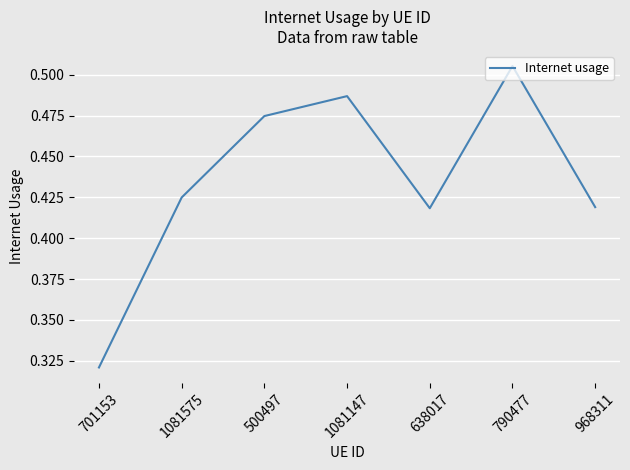

What position from the left is 701153?

1